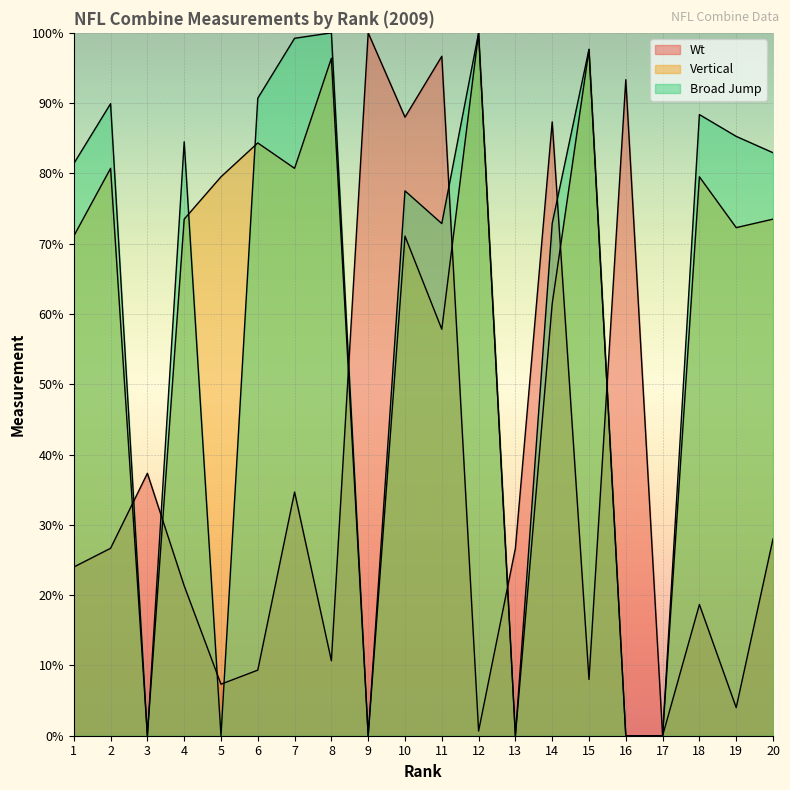

How many intersections are there between Vertical and Wt?

7